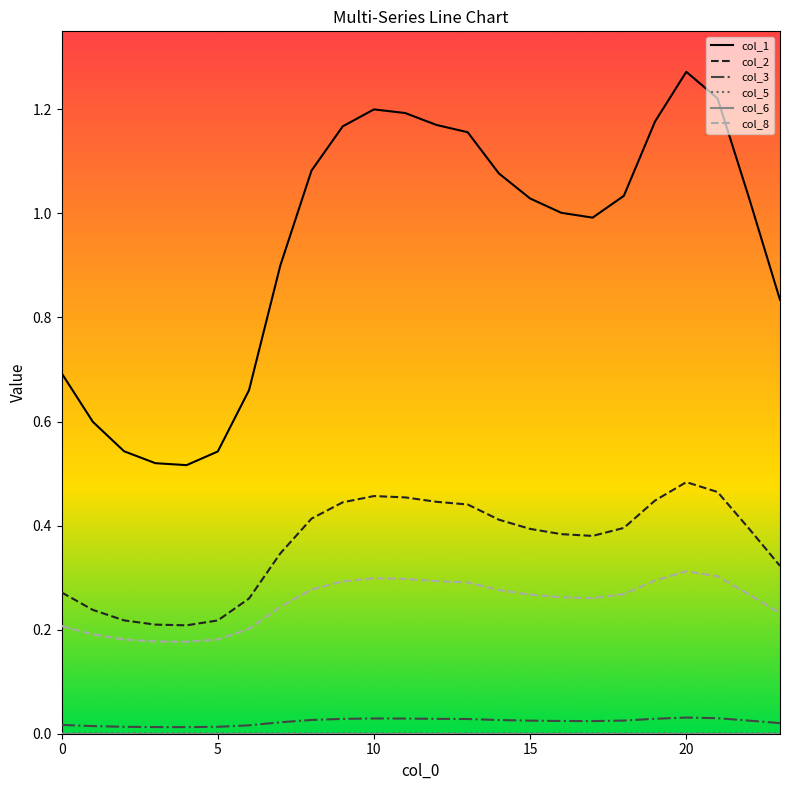

At how many categories does at least one series exceed 0?

24